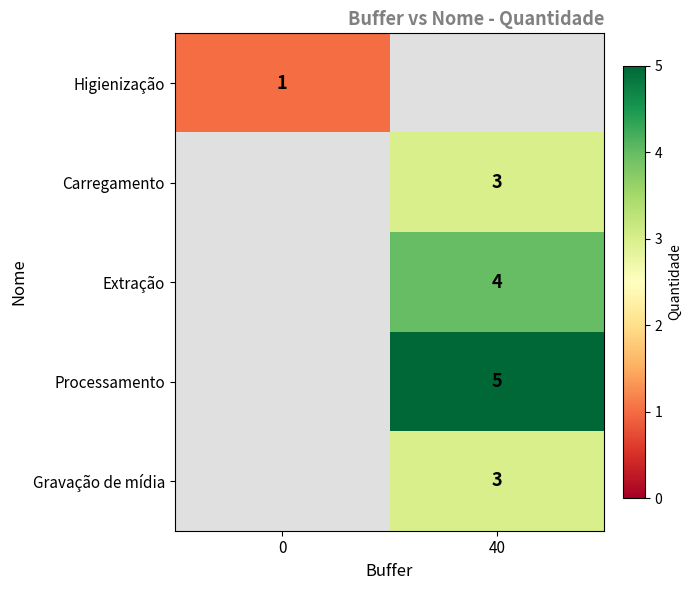

True or false: Gravação de mídia has a value of 1 at 40.

False